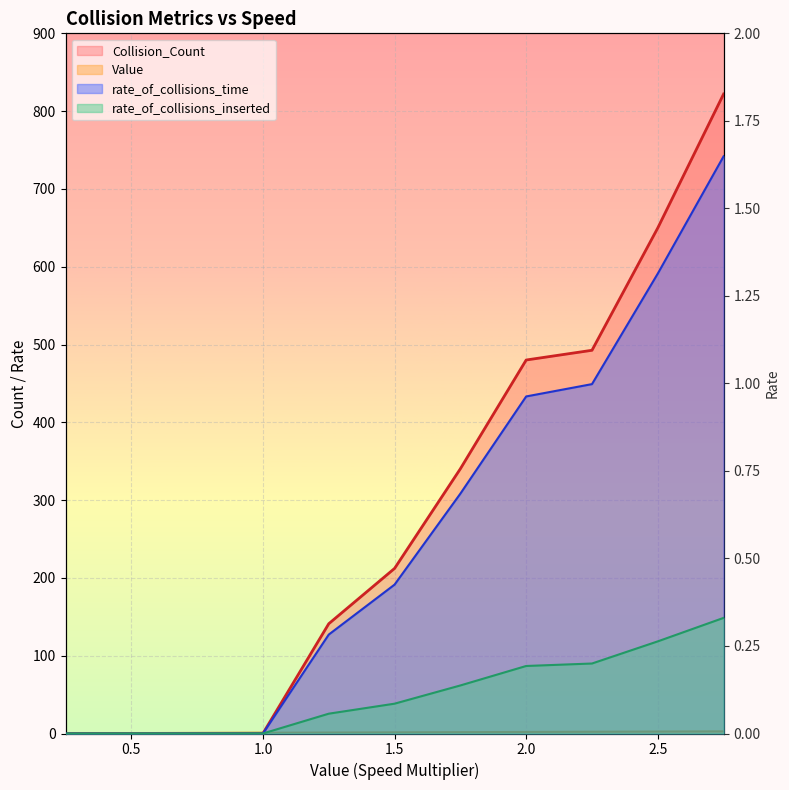

What are all the series names shown in the legend?

Value, rate_of_collisions_time, rate_of_collisions_inserted, Collision_Count